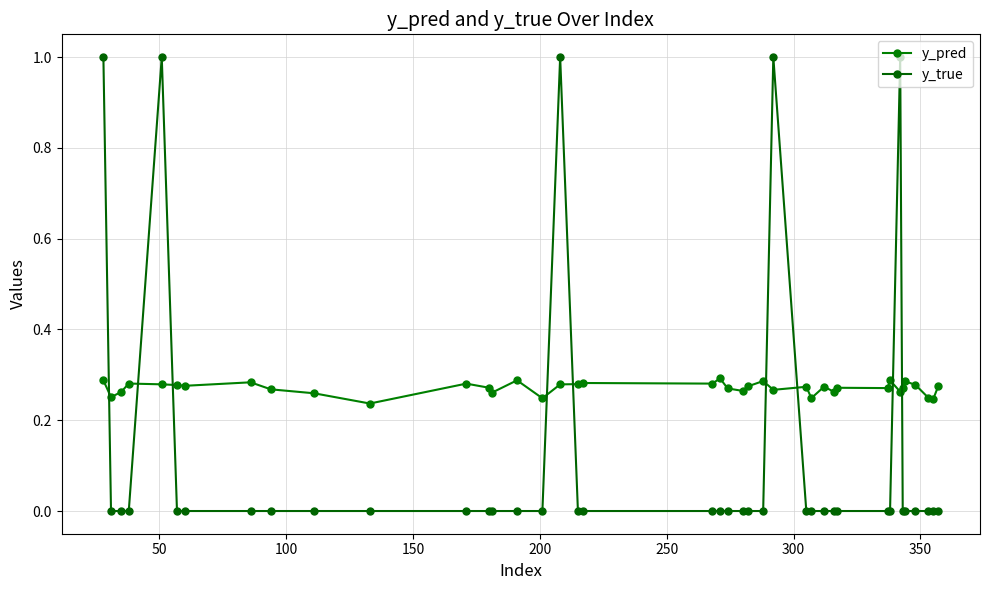

Count the y_true values in the range 0 to 1.

40